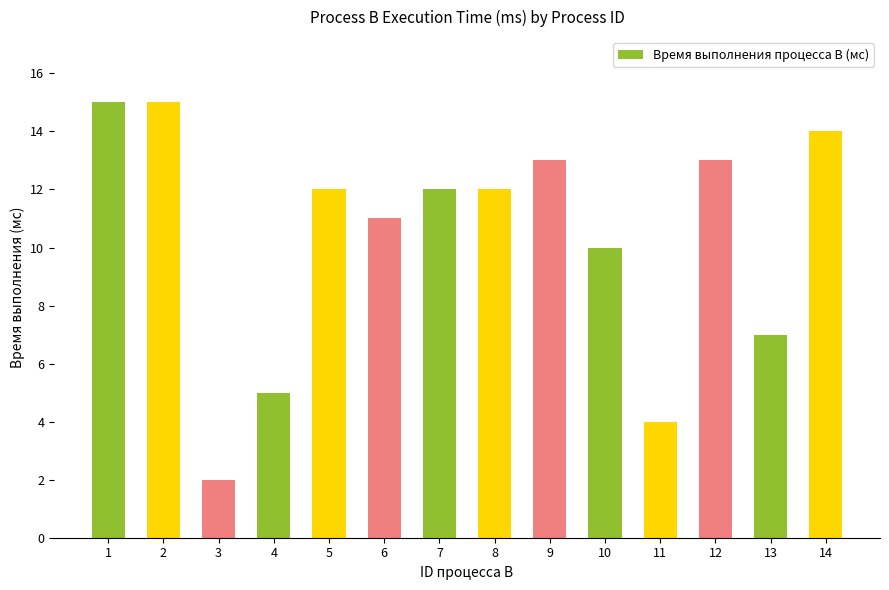

What is the value of the 7th bar from the left?

12